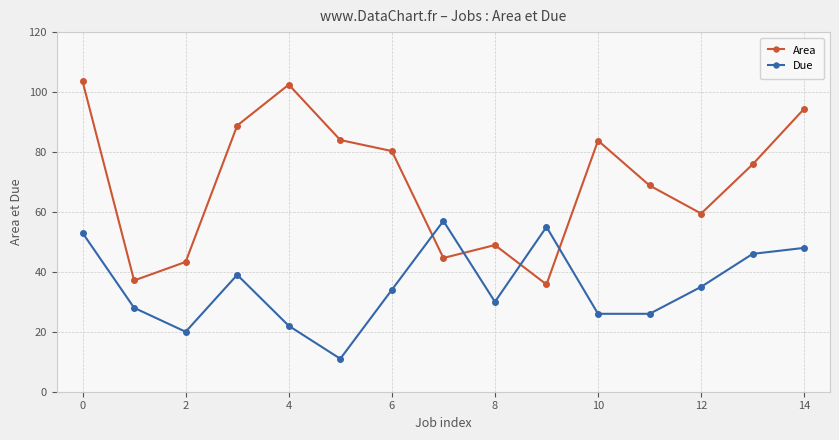

Which series has the largest total across all categories?

Area